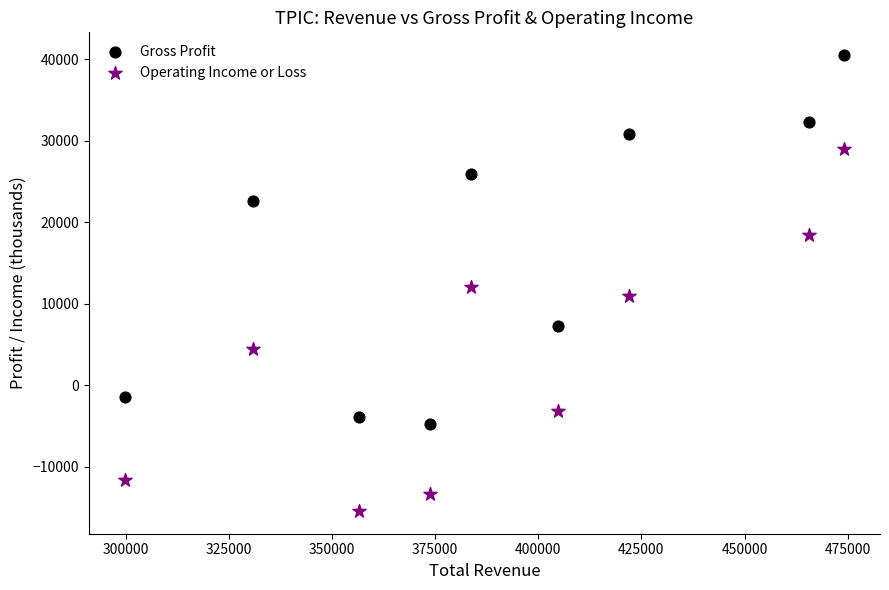

What are all the series names shown in the legend?

Gross Profit, Operating Income or Loss